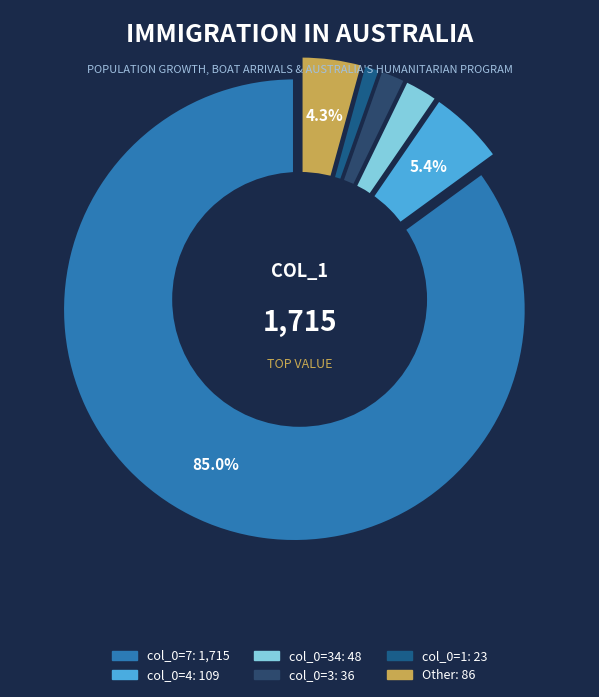

The 2 slice represents 14% of the pie. True or false?

False